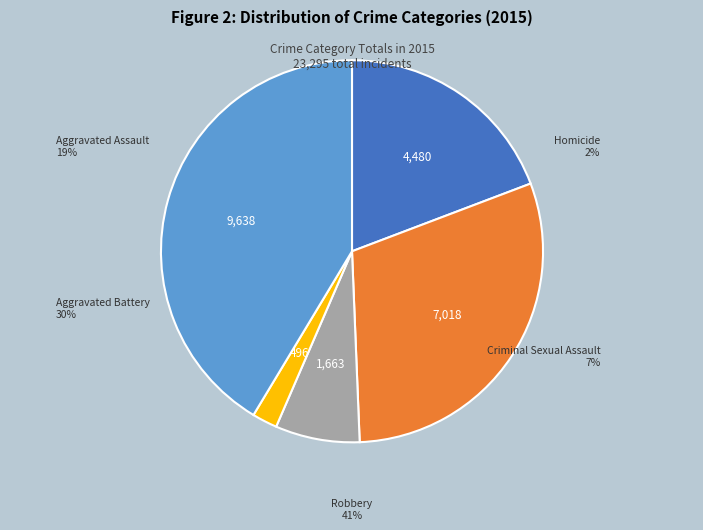

To the nearest percent, what is the average slice percentage?

20%